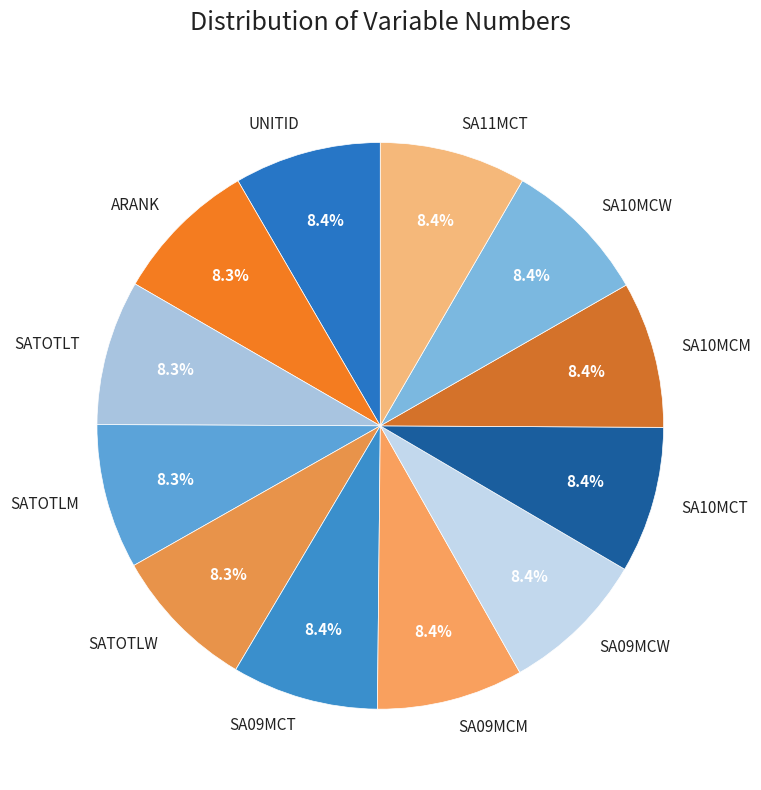

True or false: SA09MCT accounts for 21% of the total.

False